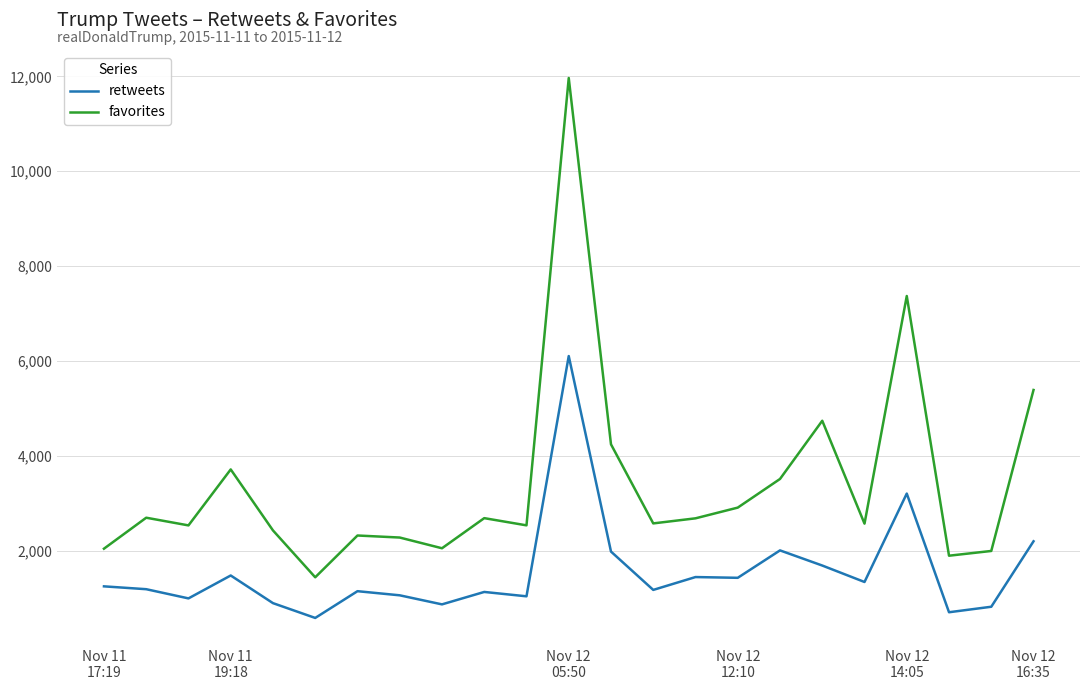

What is the highest value of the favorites series?

11965